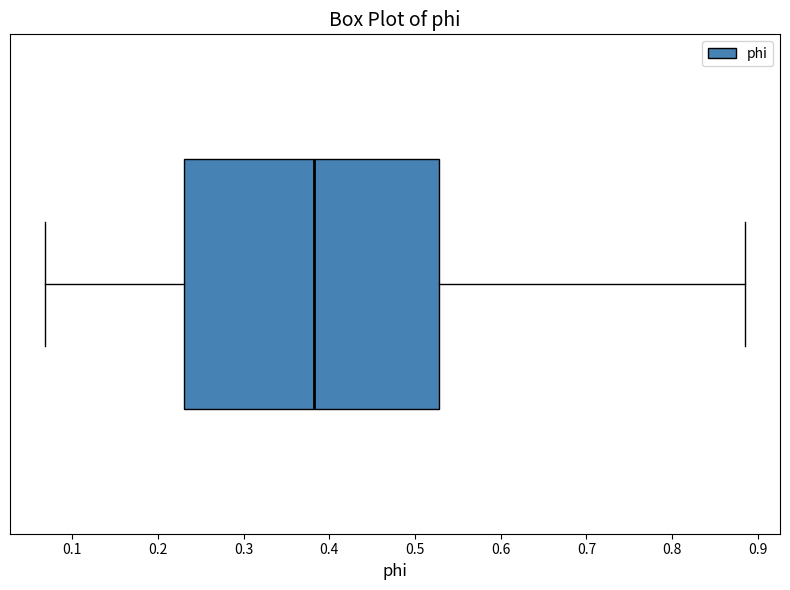

Read this box plot against the x-axis: the position of the median line, the range covered by the box, and the ends of both whiskers. The values are not printed on the chart, so give them approximately, as read against the axis.

median 0.38, box 0.23 to 0.53, whiskers 0.07 to 0.88